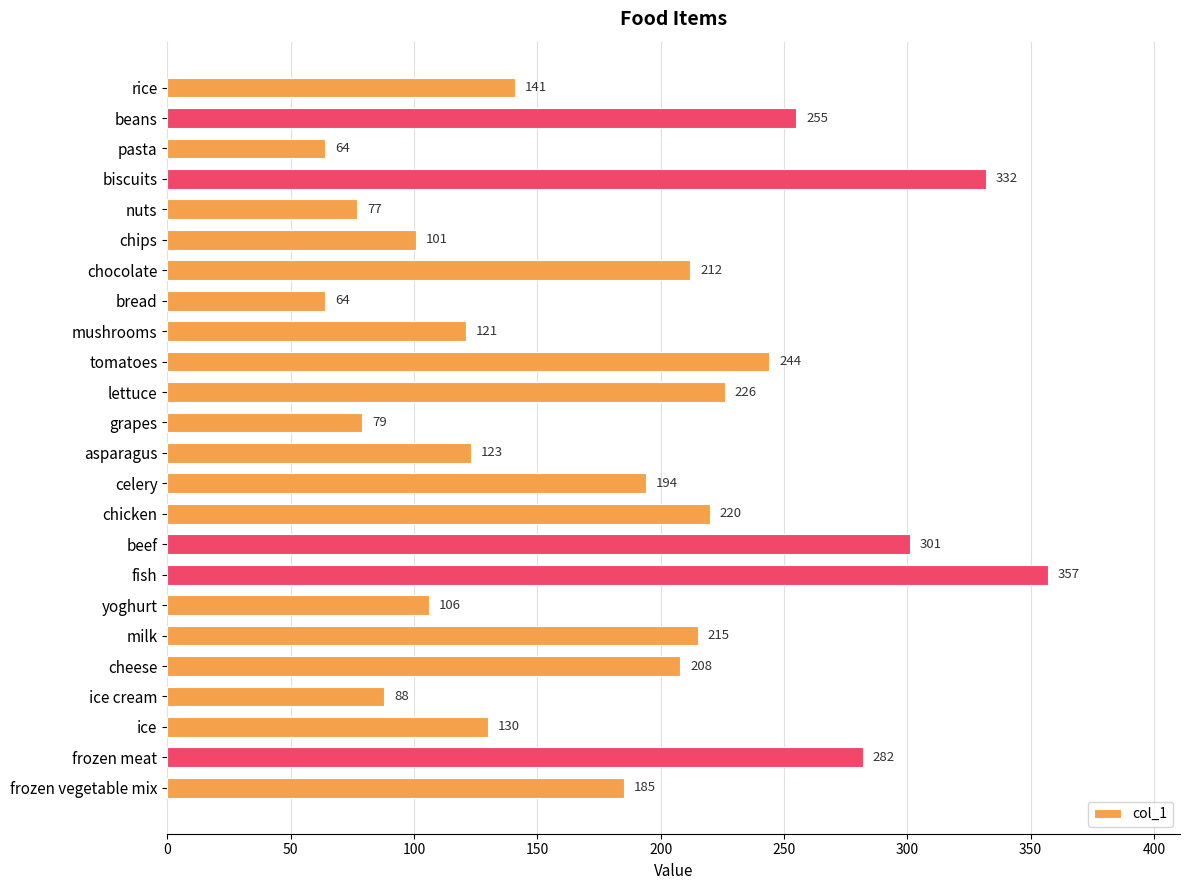

Approximately how many times larger is the value at beef compared to bread?

4.7